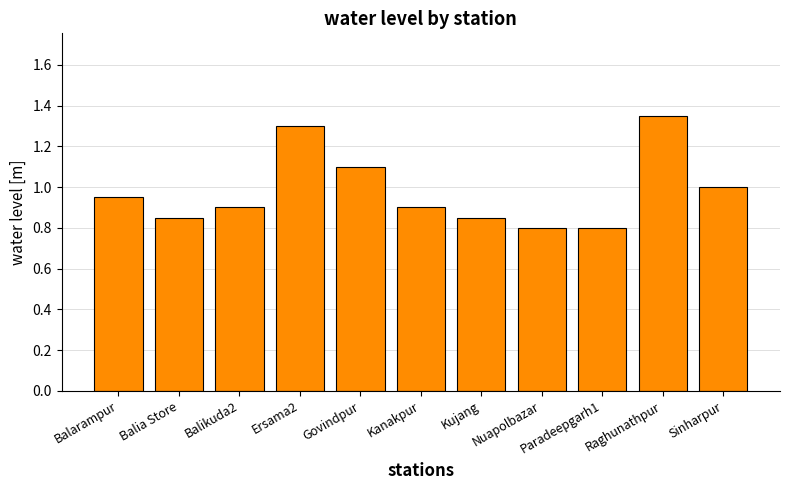

How many bars are there in total?

11